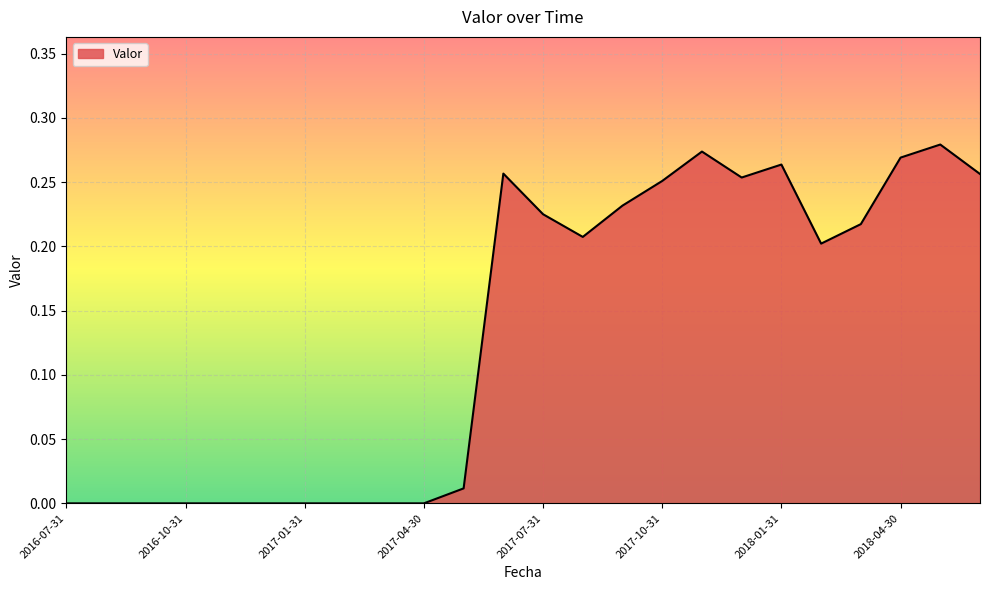

Where is the first local maximum?

2017-06-30